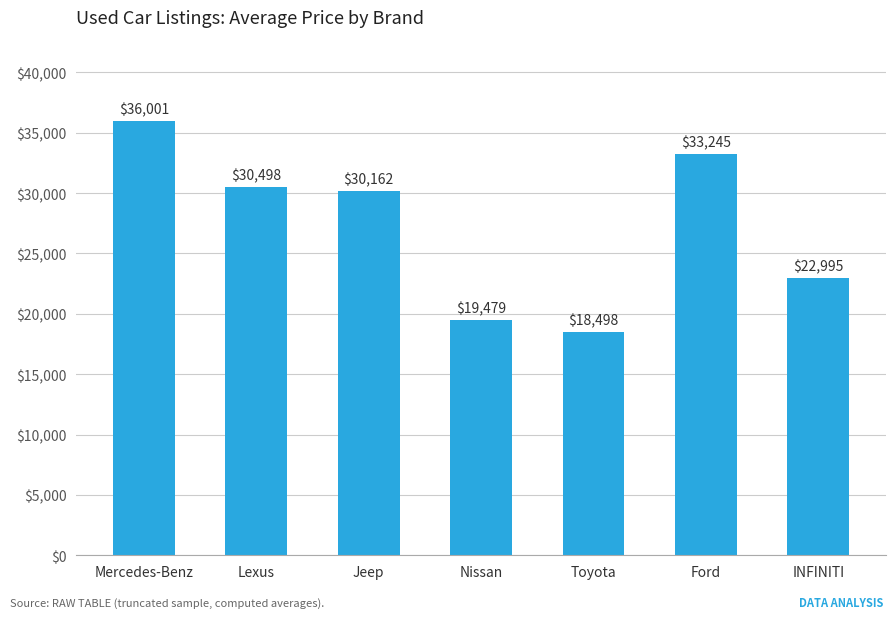

Reading left to right, extract all data points from this chart.

Mercedes-Benz=36001	Lexus=30498	Jeep=30162	Nissan=19479	Toyota=18498	Ford=33245	INFINITI=22995